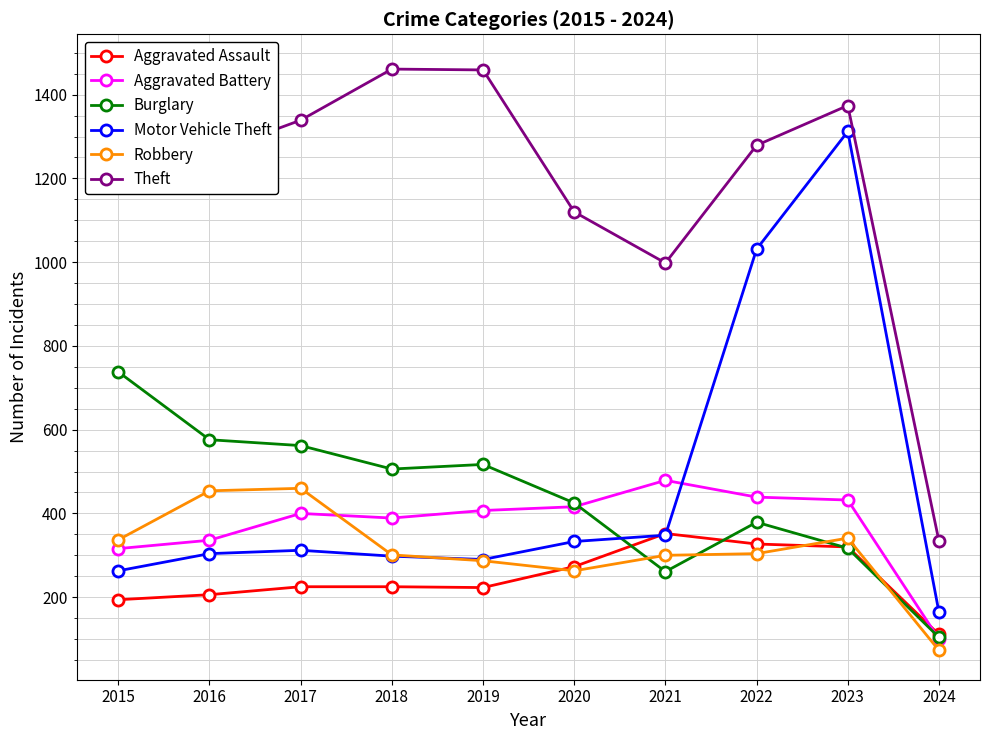

What is the value of the Robbery point at the 3rd from the left?

460